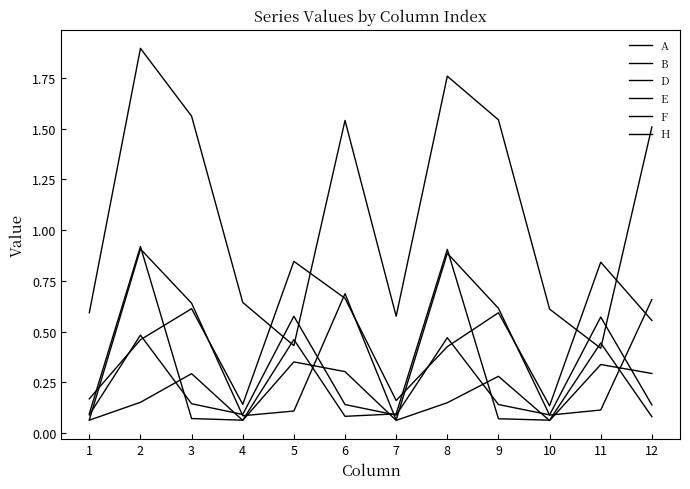

How many lines are shown in the chart?

6